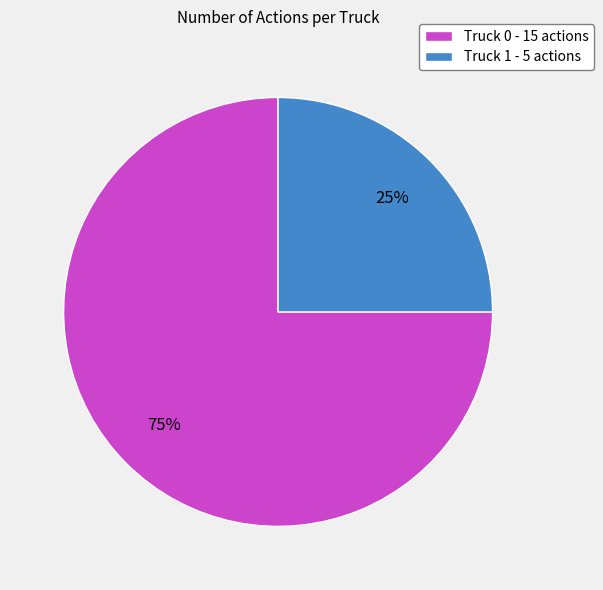

True or false: Truck 1 accounts for 25% of the total.

True